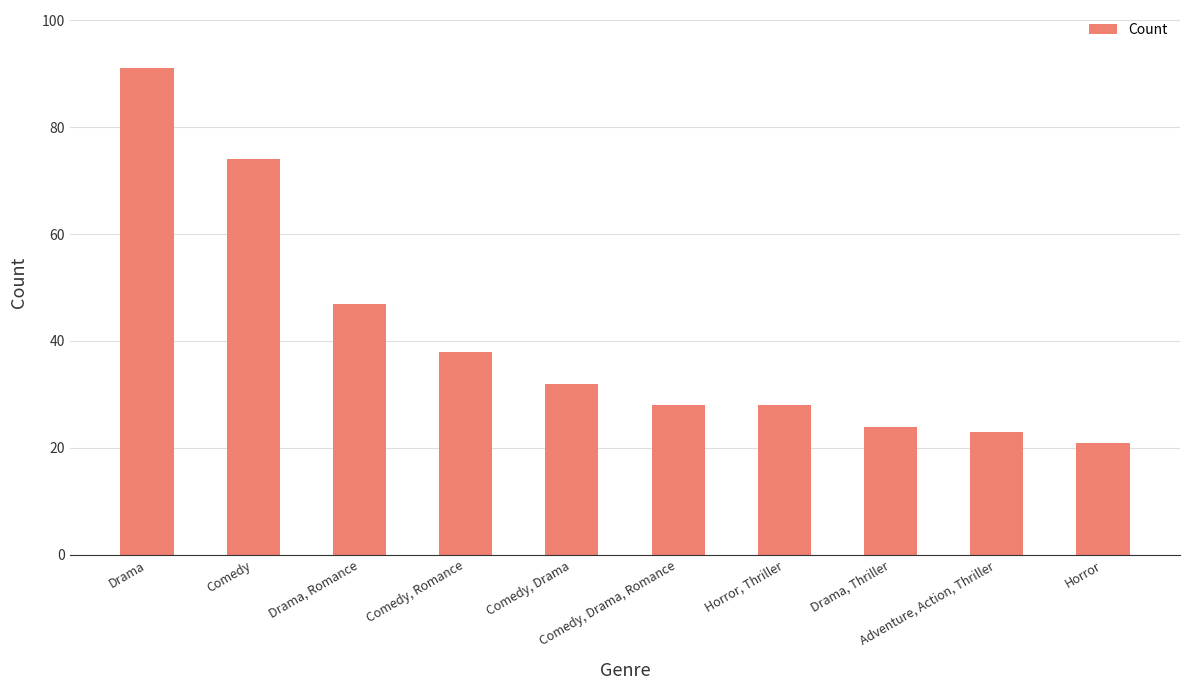

What is the difference between the second highest and second lowest values?

51